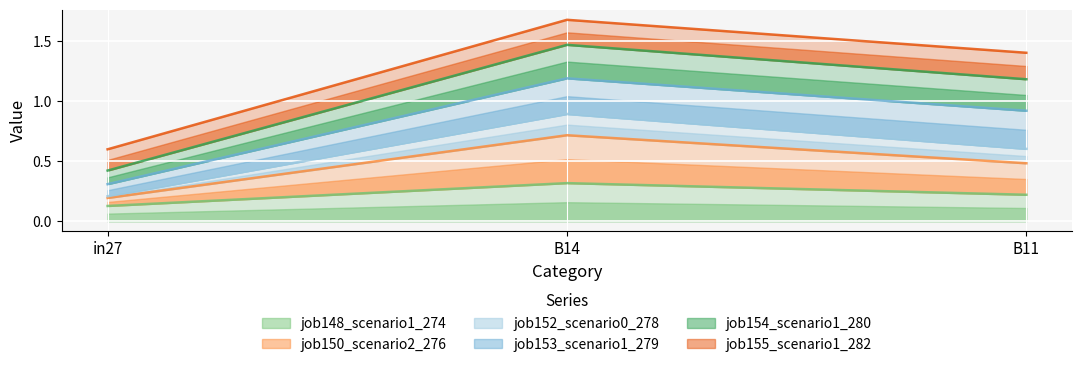

Which series has the largest total across all categories?

job154_scenario1_280